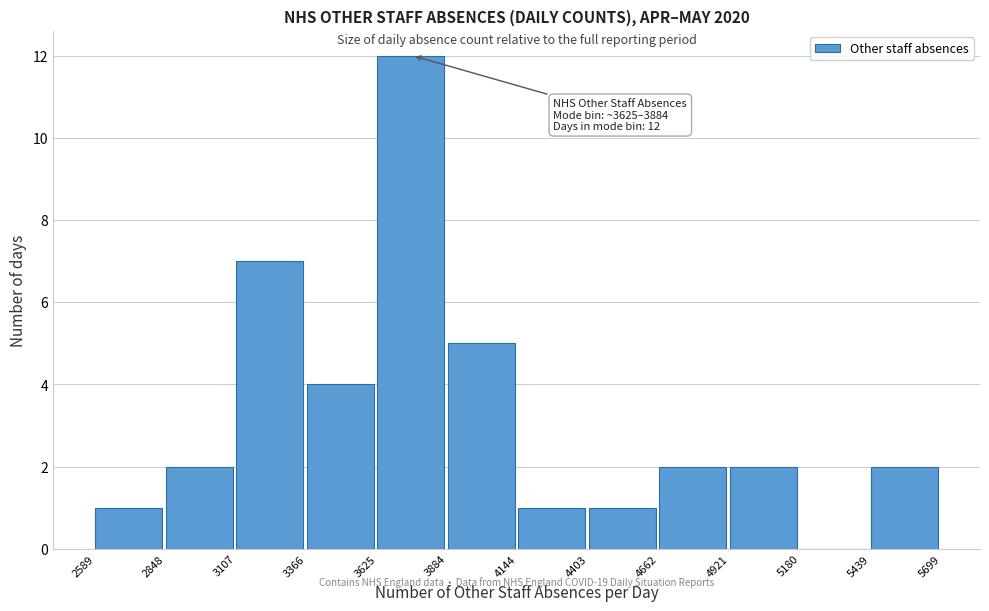

Which range on the x-axis has the tallest bar?

3625 to 3884